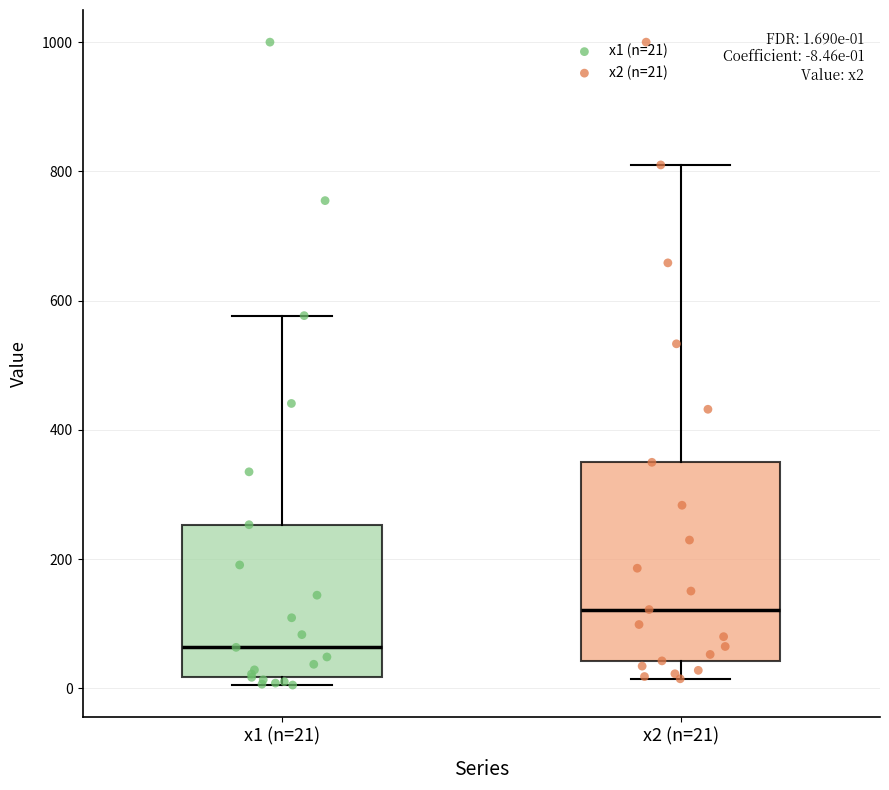

Which box is the tallest, from its lower edge to its upper edge?

x2 (n=21)